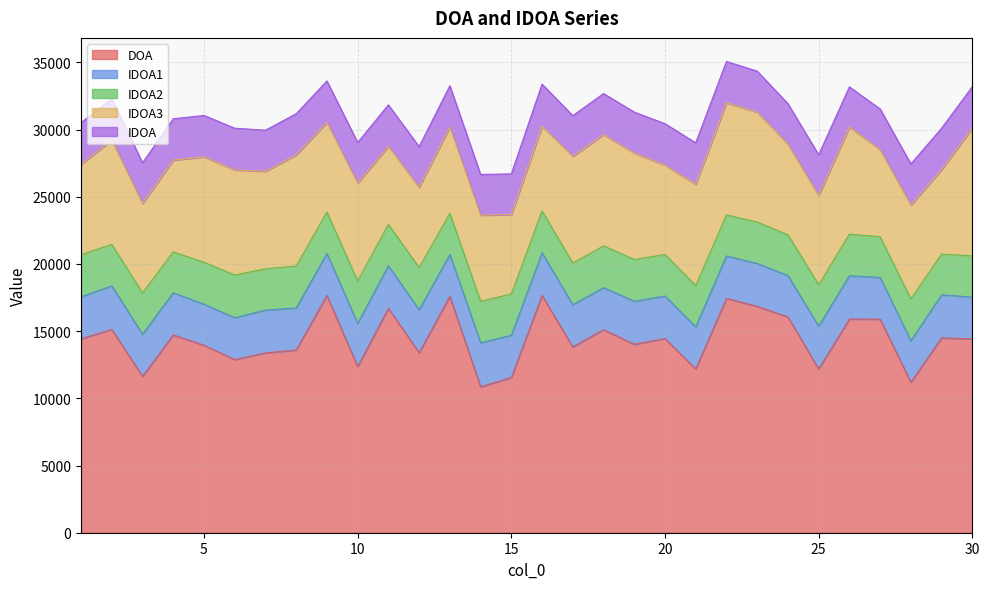

What are all the series names shown in the legend?

DOA, IDOA1, IDOA2, IDOA3, IDOA